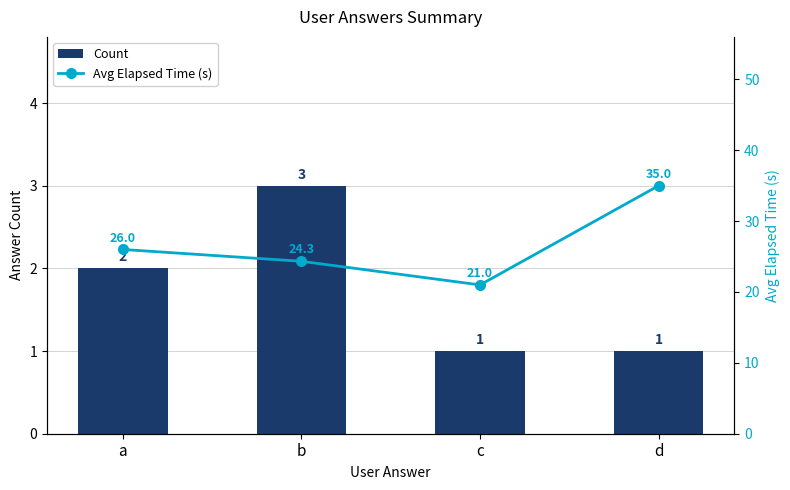

Is it true that Avg Elapsed Time (s) equals 24.3 at b?

True